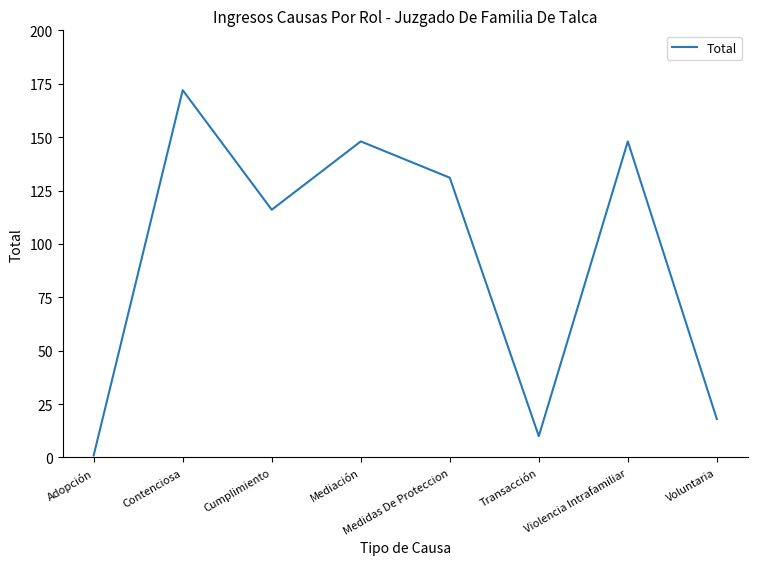

What position from the right is Contenciosa?

7